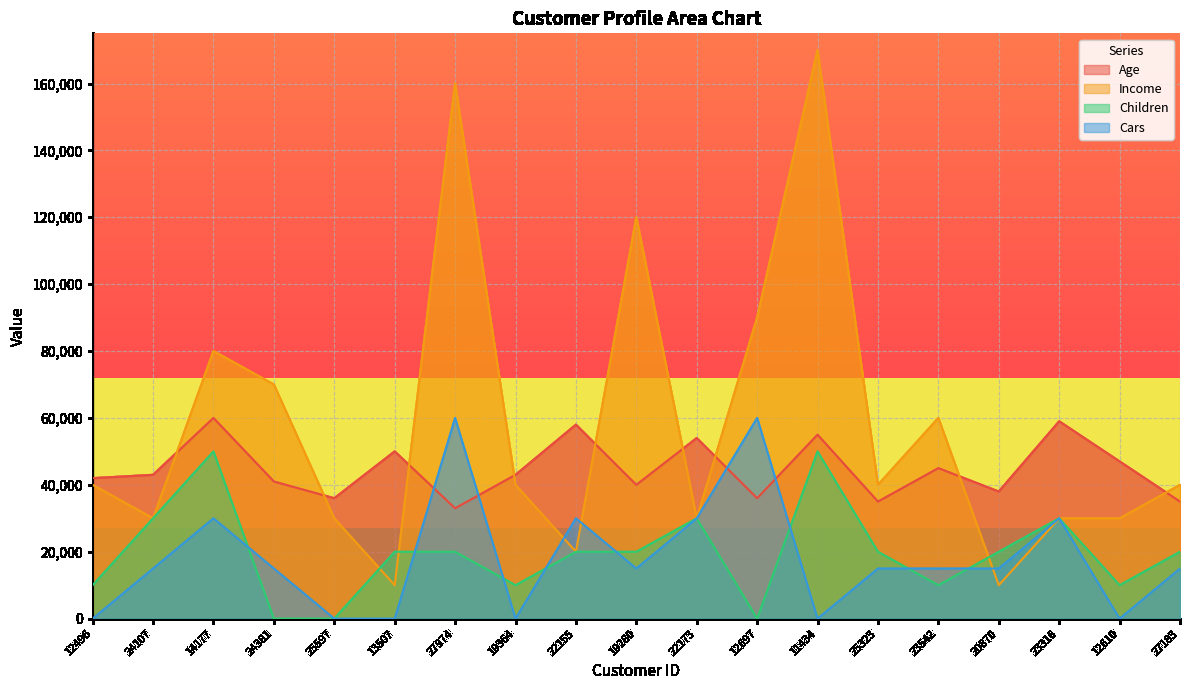

What is the label of the 18th point from the right?

24107